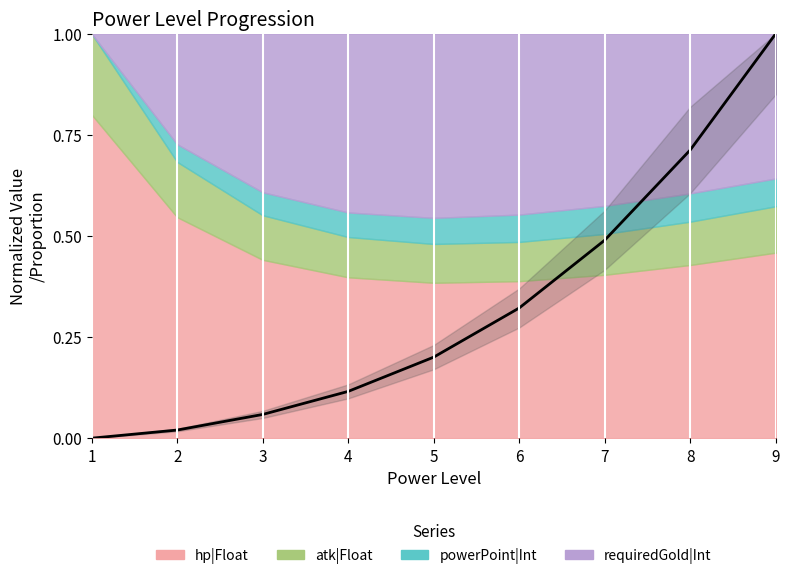

True or false: the data shows 0.1 at 4.

False